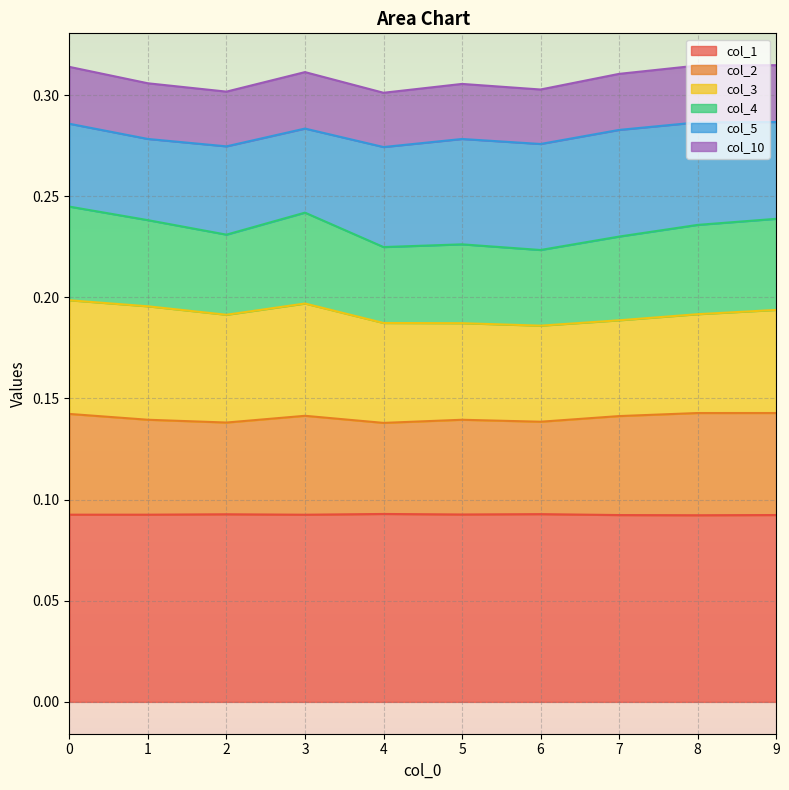

True or false: col_2 and col_10 cross at least once.

False